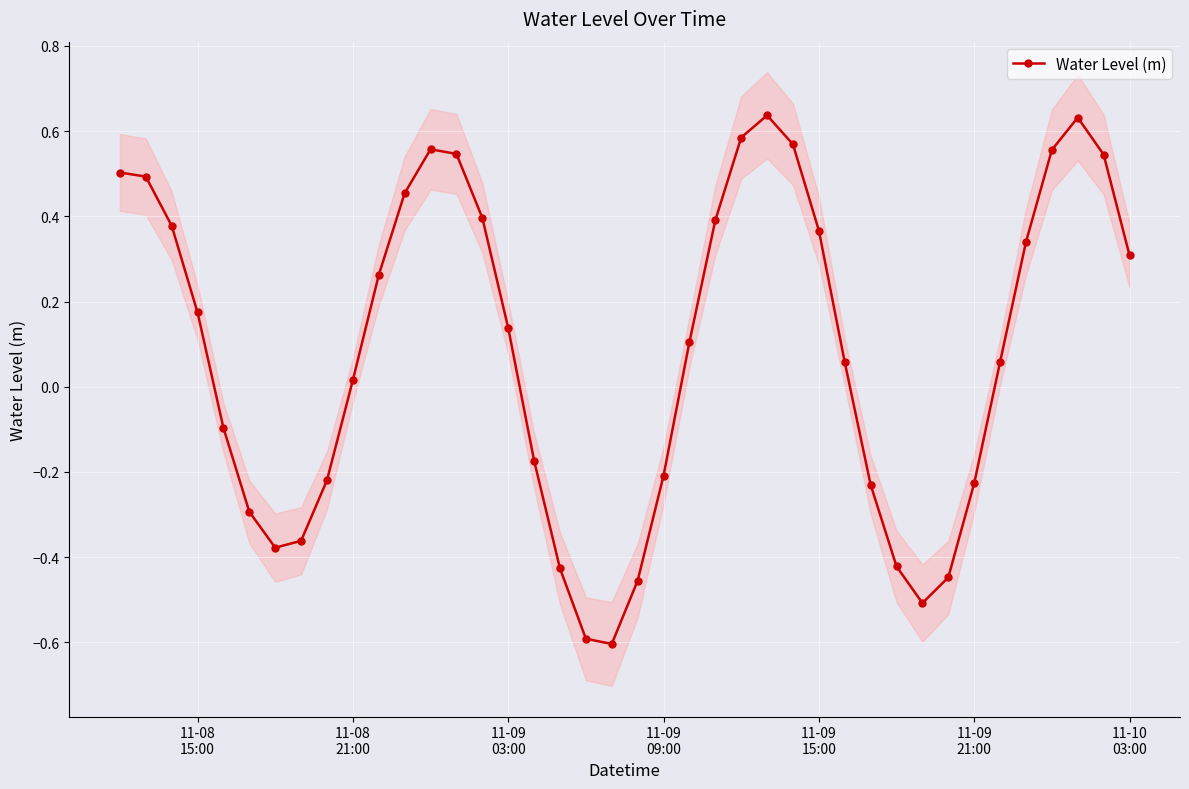

How many points are higher than both their immediate neighbors (excluding endpoints)?

3